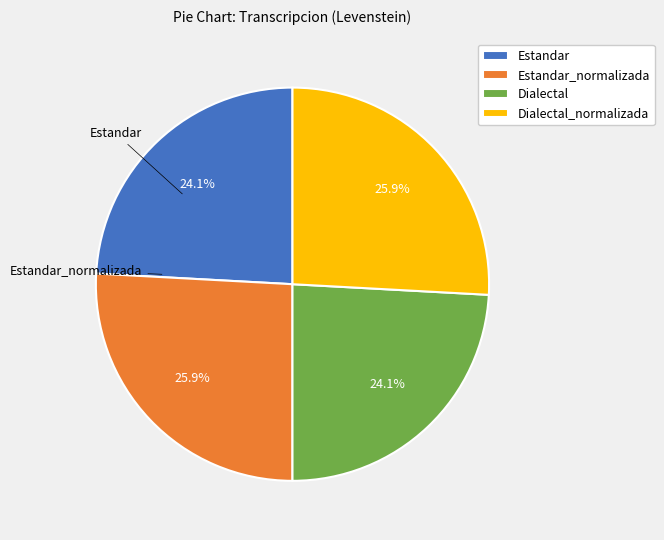

To the nearest percent, what is the average slice percentage?

25%